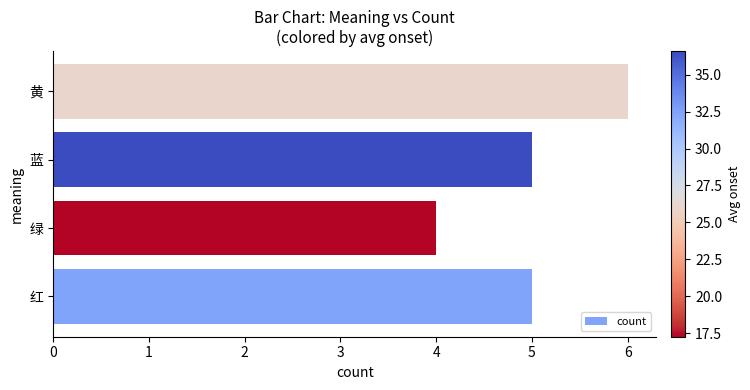

What is the difference between the maximum and minimum values?

2